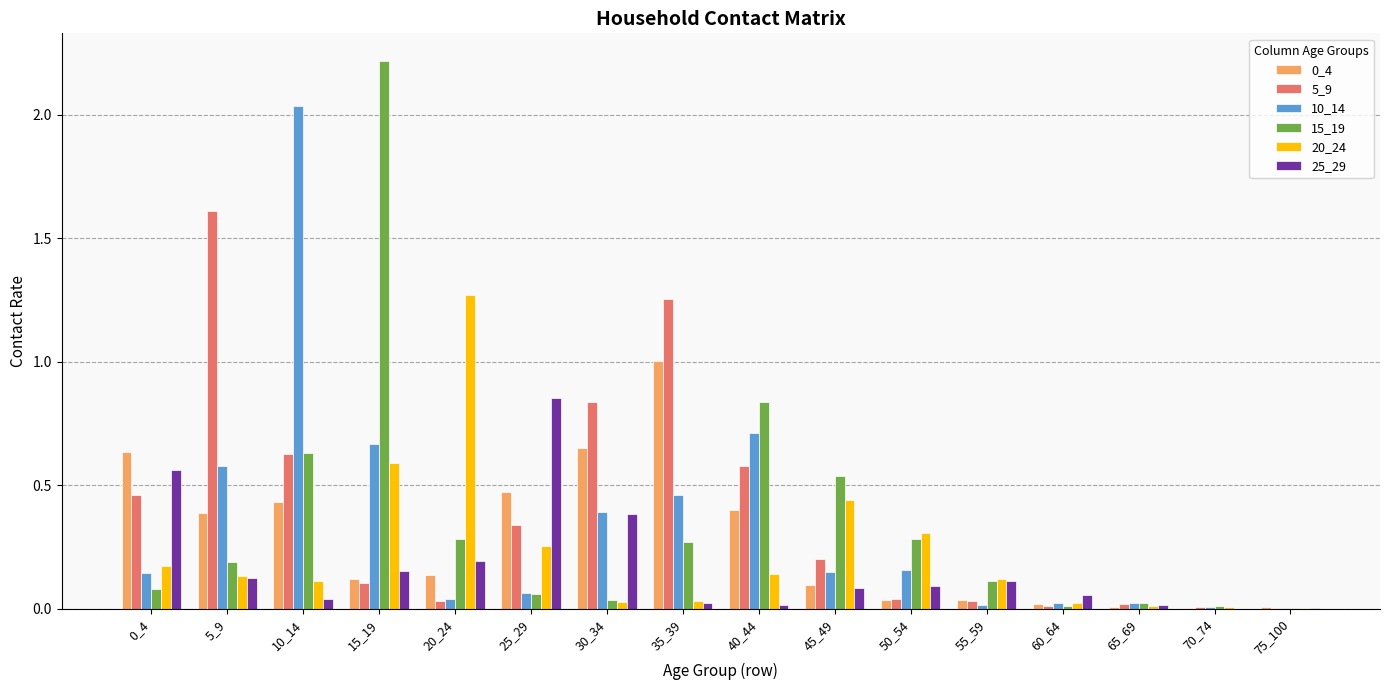

Is the value of 10_14 at 40_44 greater than the value of 5_9 at 75_100?

Yes